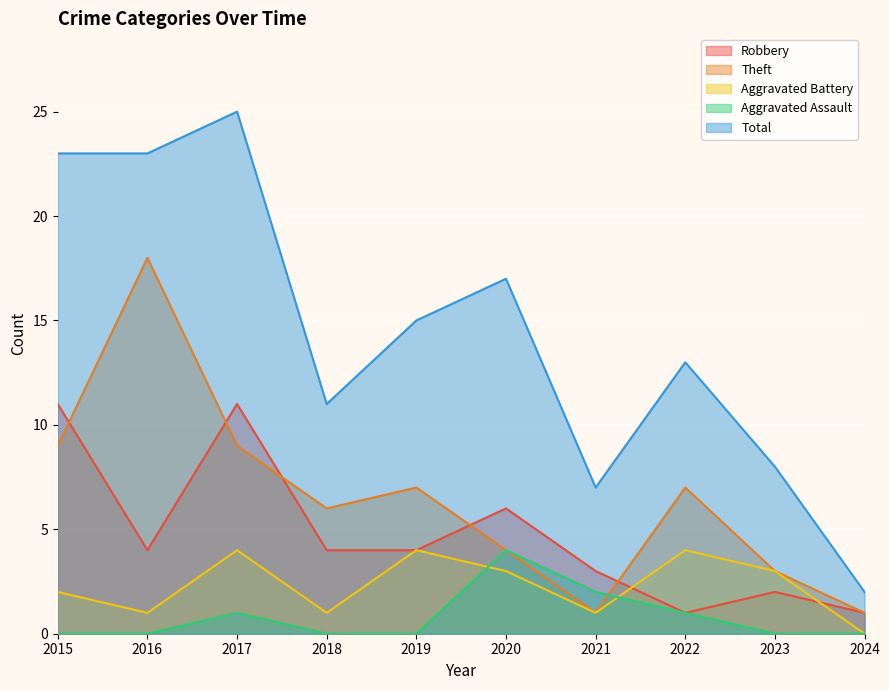

Reading left to right, list all the values displayed in this chart.

Robbery: 2015=11	2016=4	2017=11	2018=4	2019=4	2020=6	2021=3	2022=1	2023=2	2024=1
Theft: 2015=9	2016=18	2017=9	2018=6	2019=7	2020=4	2021=1	2022=7	2023=3	2024=1
Aggravated Battery: 2015=2	2016=1	2017=4	2018=1	2019=4	2020=3	2021=1	2022=4	2023=3	2024=0
Aggravated Assault: 2015=0	2016=0	2017=1	2018=0	2019=0	2020=4	2021=2	2022=1	2023=0	2024=0
Total: 2015=23	2016=23	2017=25	2018=11	2019=15	2020=17	2021=7	2022=13	2023=8	2024=2